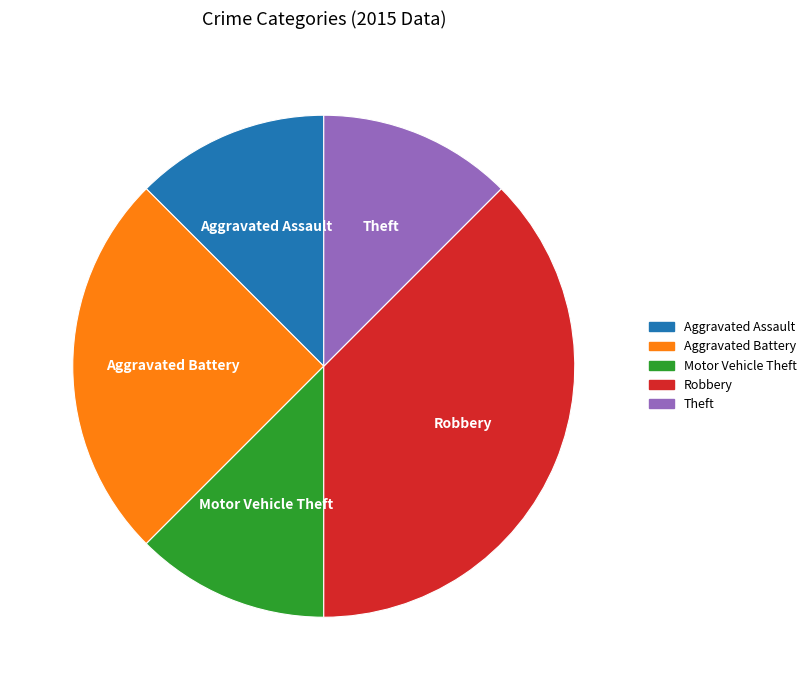

Is the sum of Aggravated Battery and Motor Vehicle Theft greater than half?

No